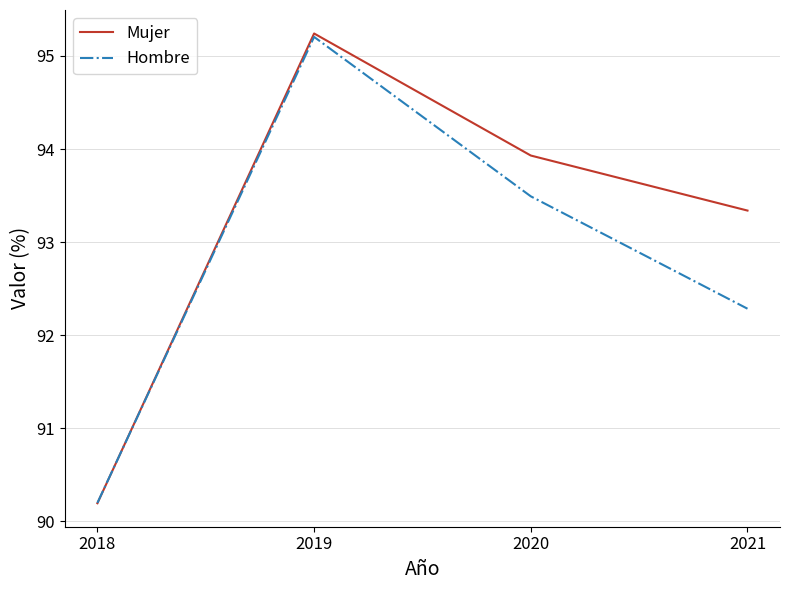

List the series in order of their overall mean, lowest first.

Hombre, Mujer